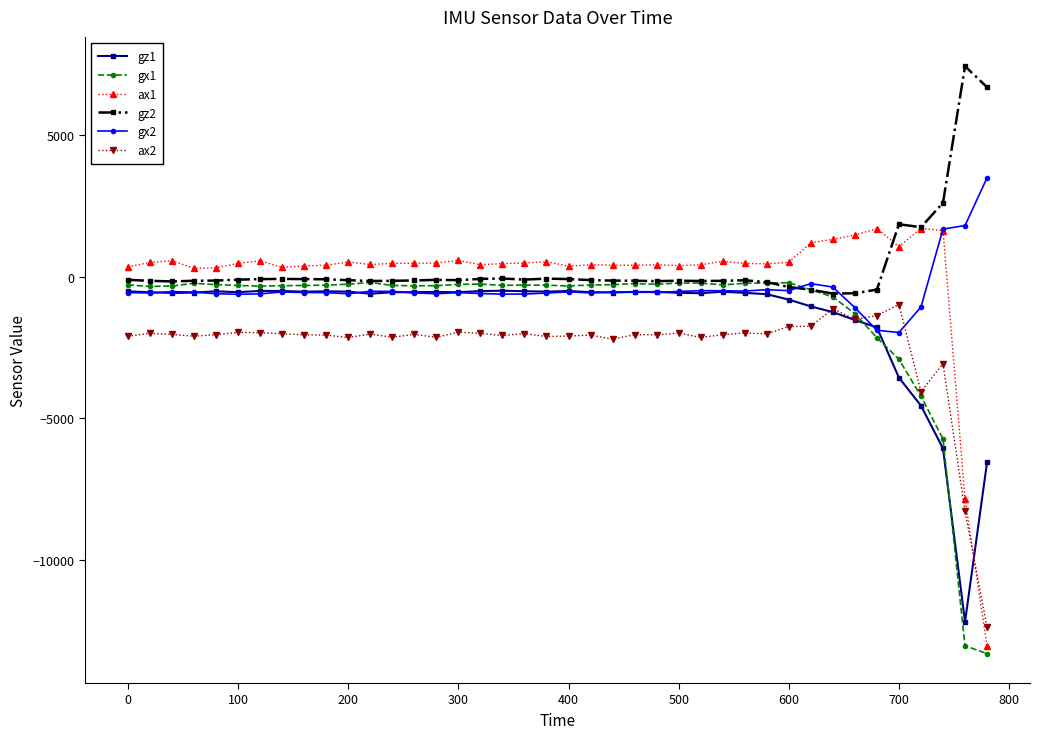

What is the minimum value shown in the chart?

-13322